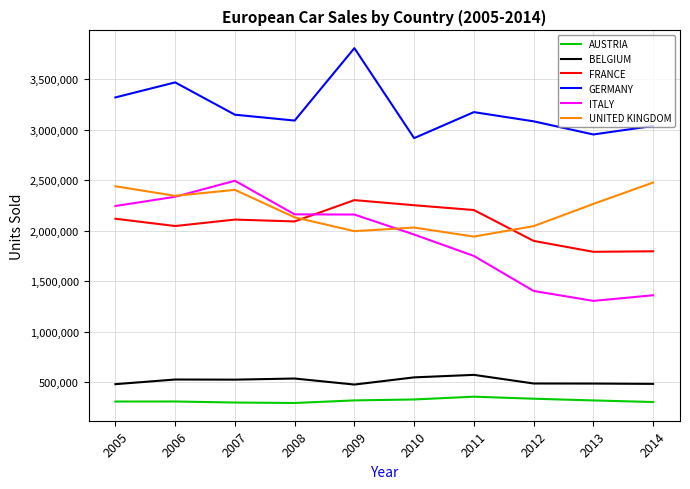

Does the chart have visible grid lines?

Yes